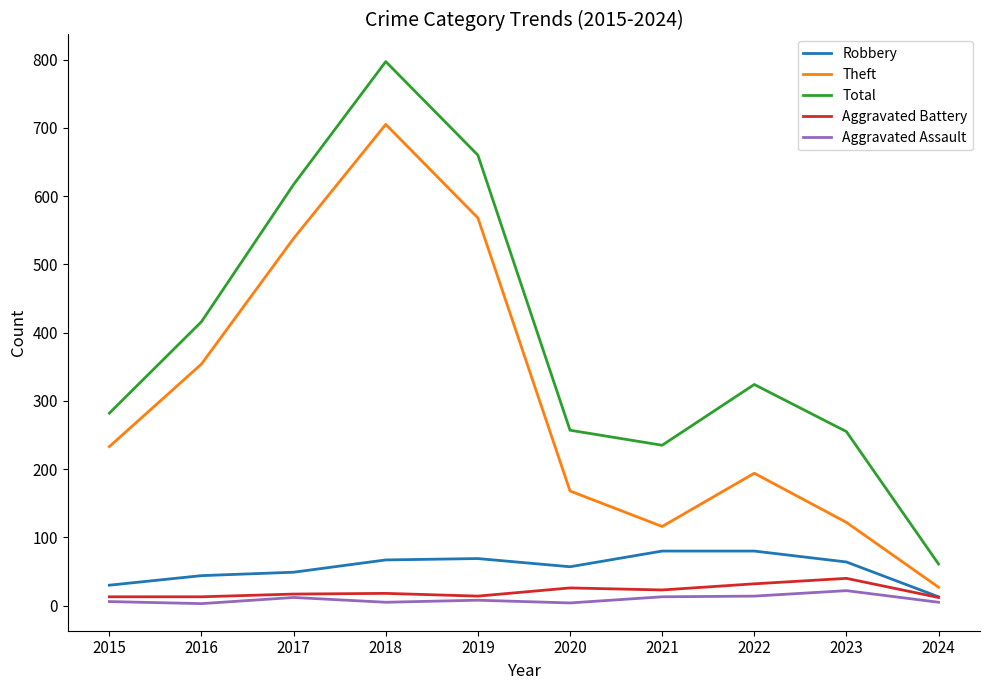

Is it true that Total equals 324 at 2022?

True